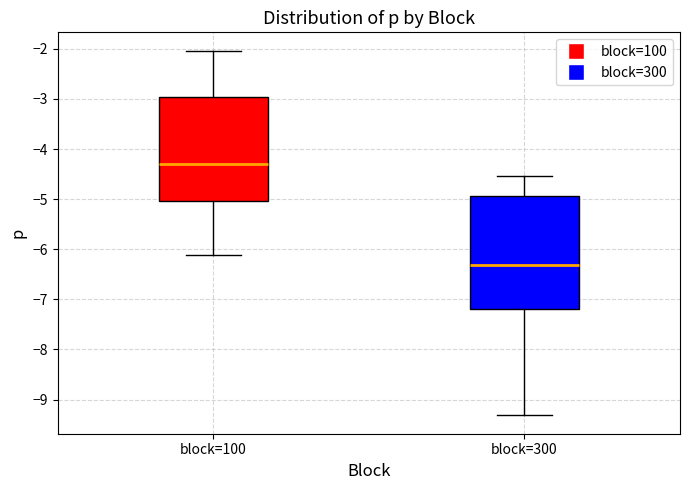

Which box's median line is the lowest?

block=300